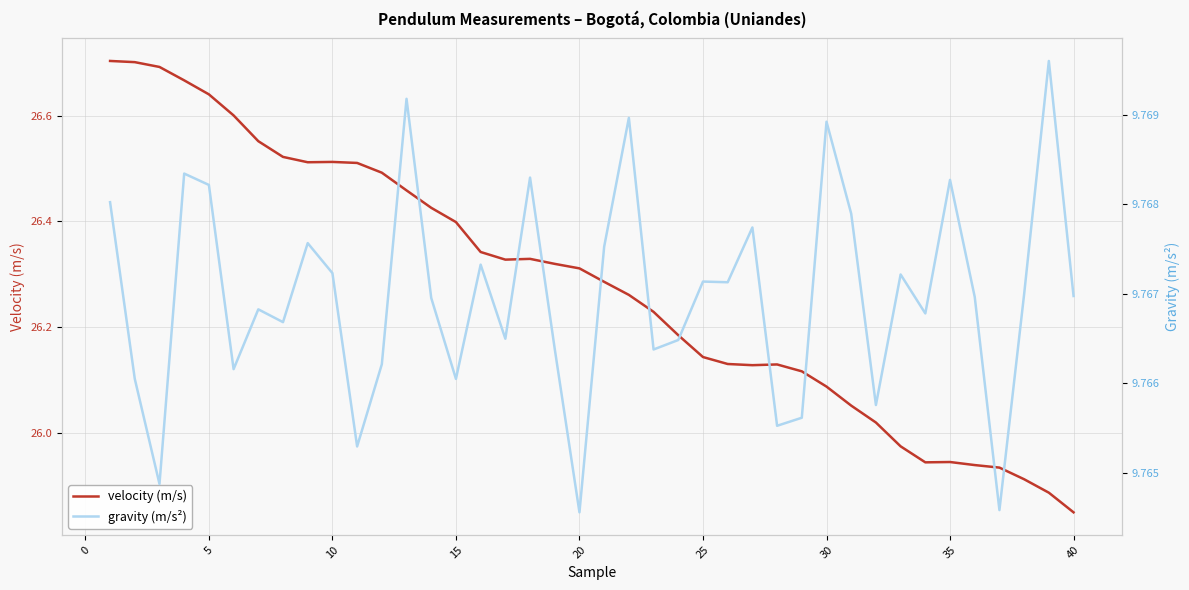

How many data points does each series have?

40